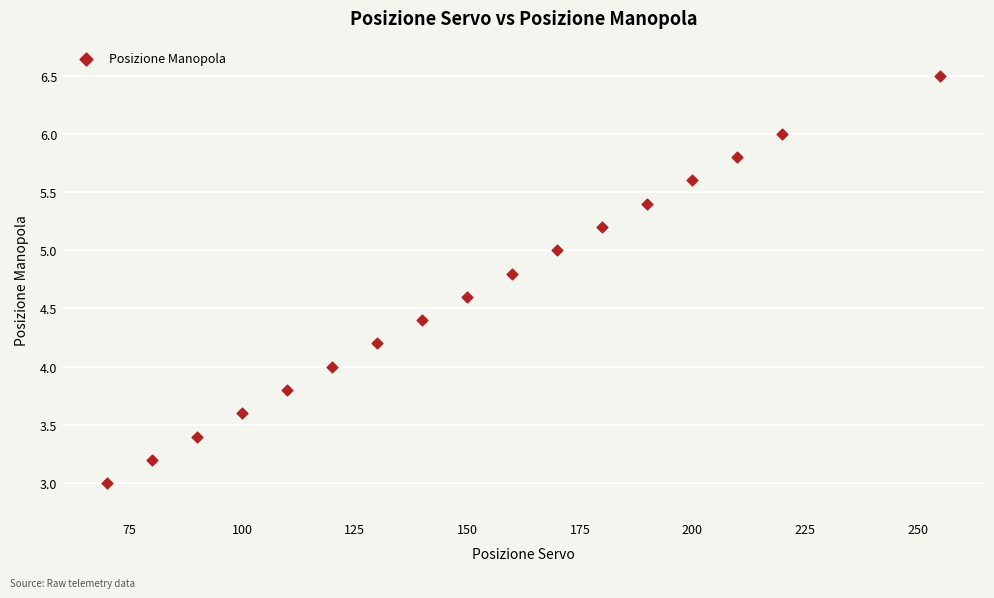

What is the range of X values (max minus min)?

185.0